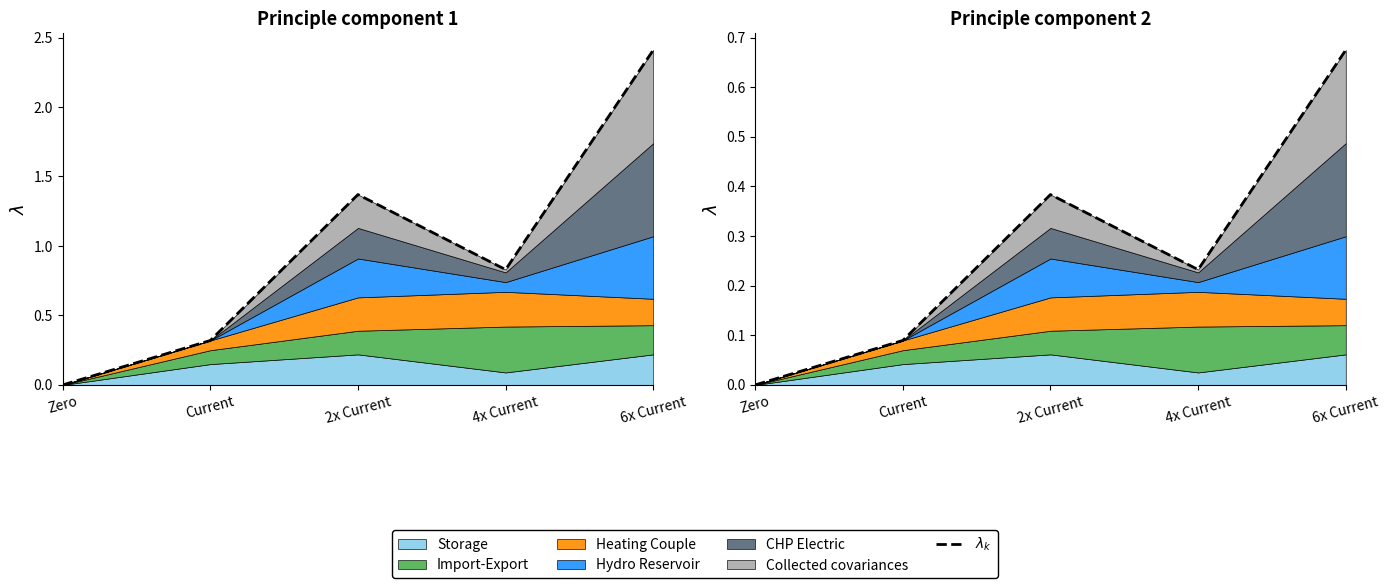

True or false: there are more than 2 points higher than both neighbors.

False